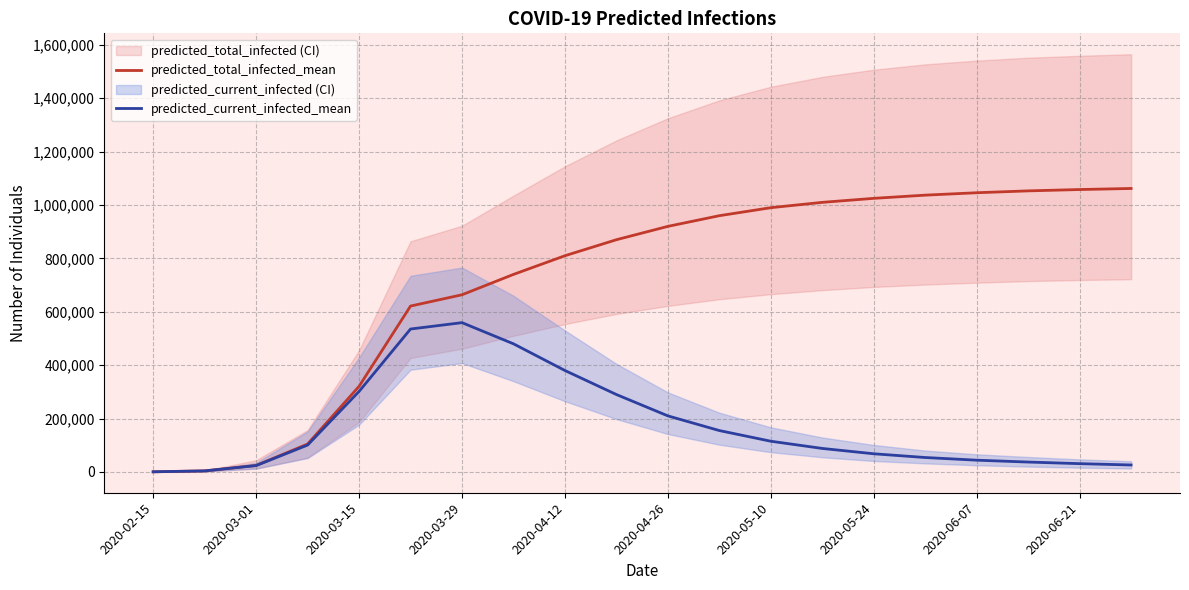

How many values in the predicted_current_infected_mean series exceed 100584?

9